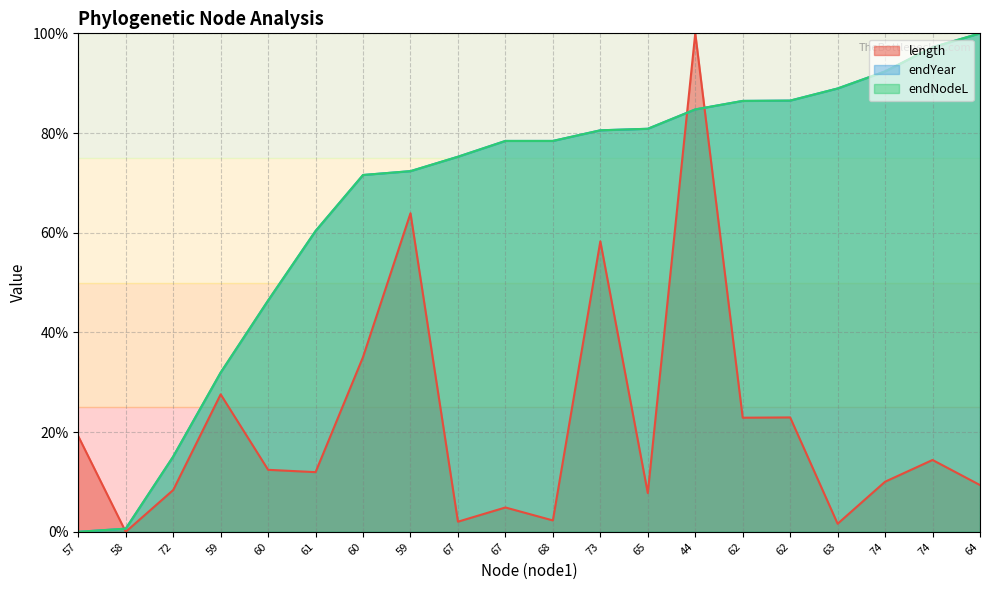

Where does the endNodeL series first go above 78?

67